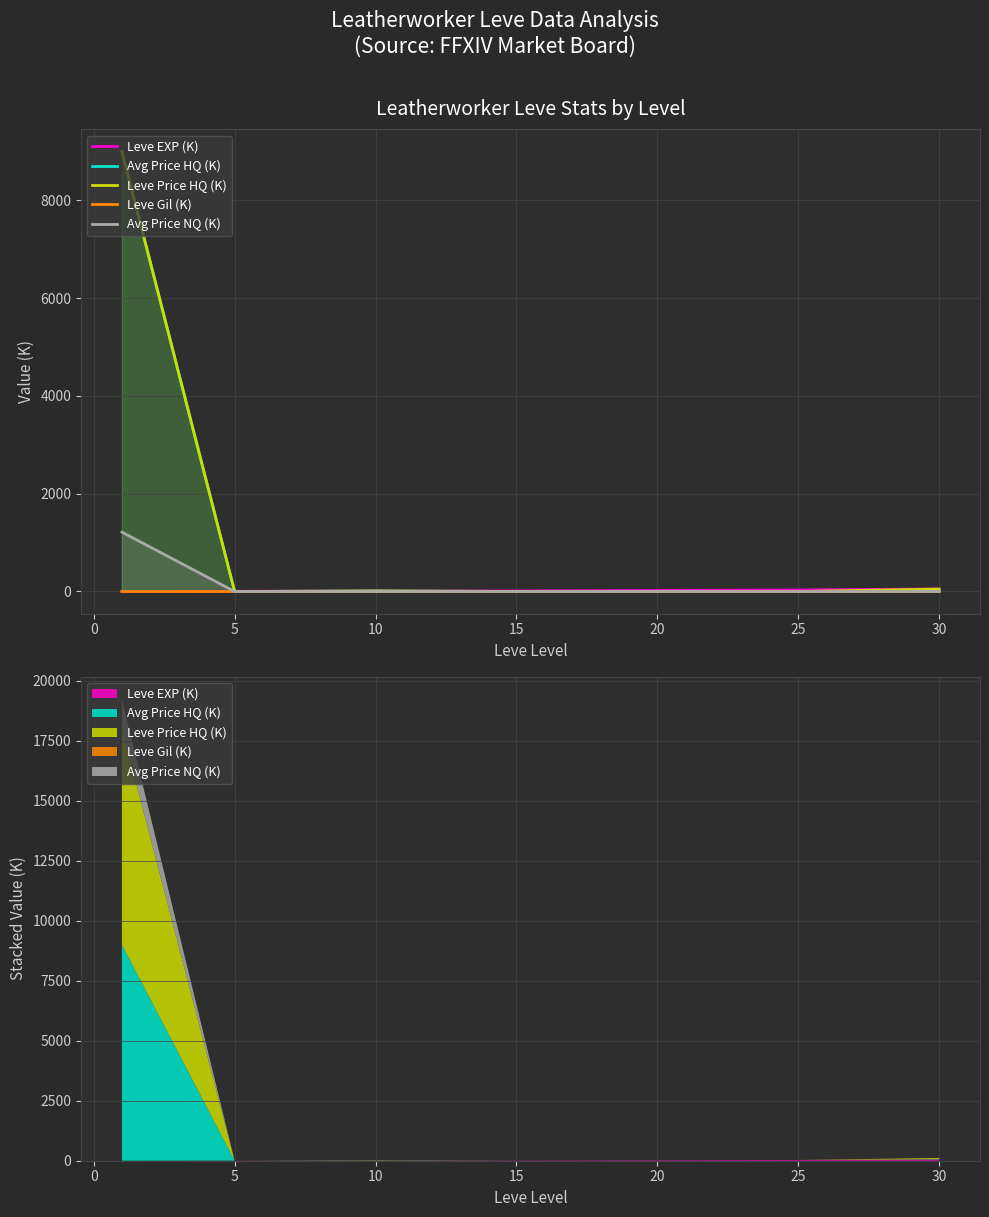

True or false: Leve Price HQ (K) has a value of 10.0 at 10.

True